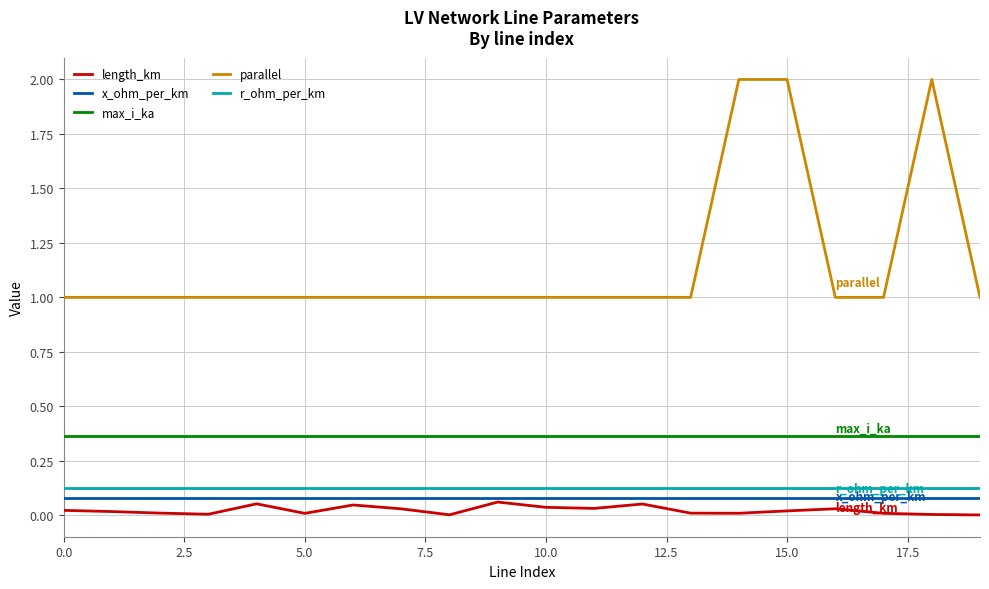

How many distinct data groups are displayed?

5